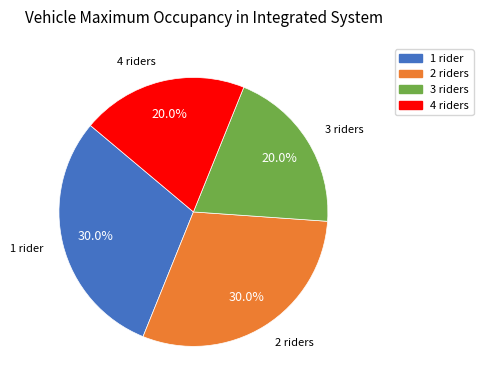

Is there any slice that represents more than half of the pie?

No